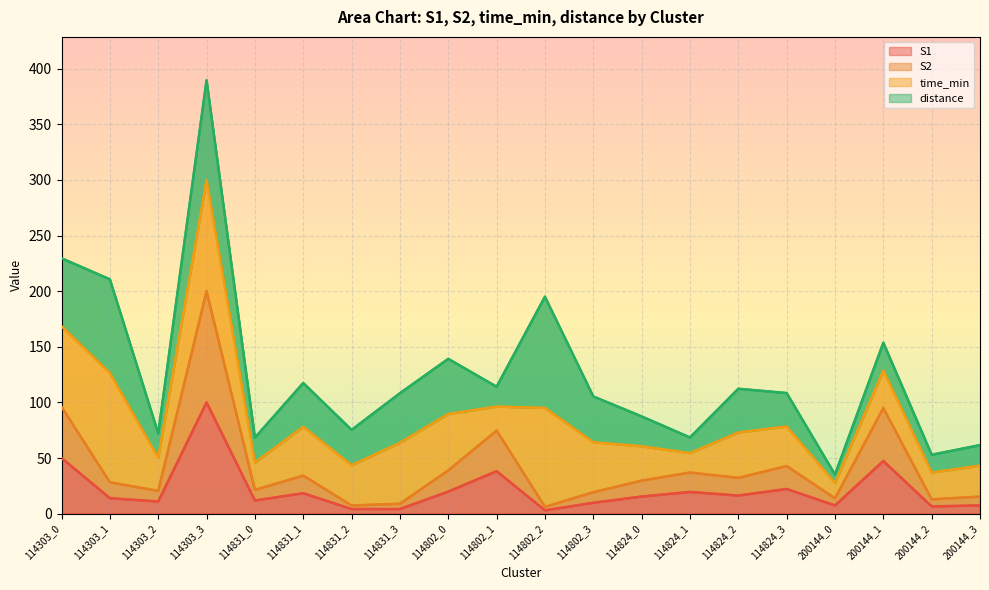

At which category is the sum across all series the highest?

114303_3